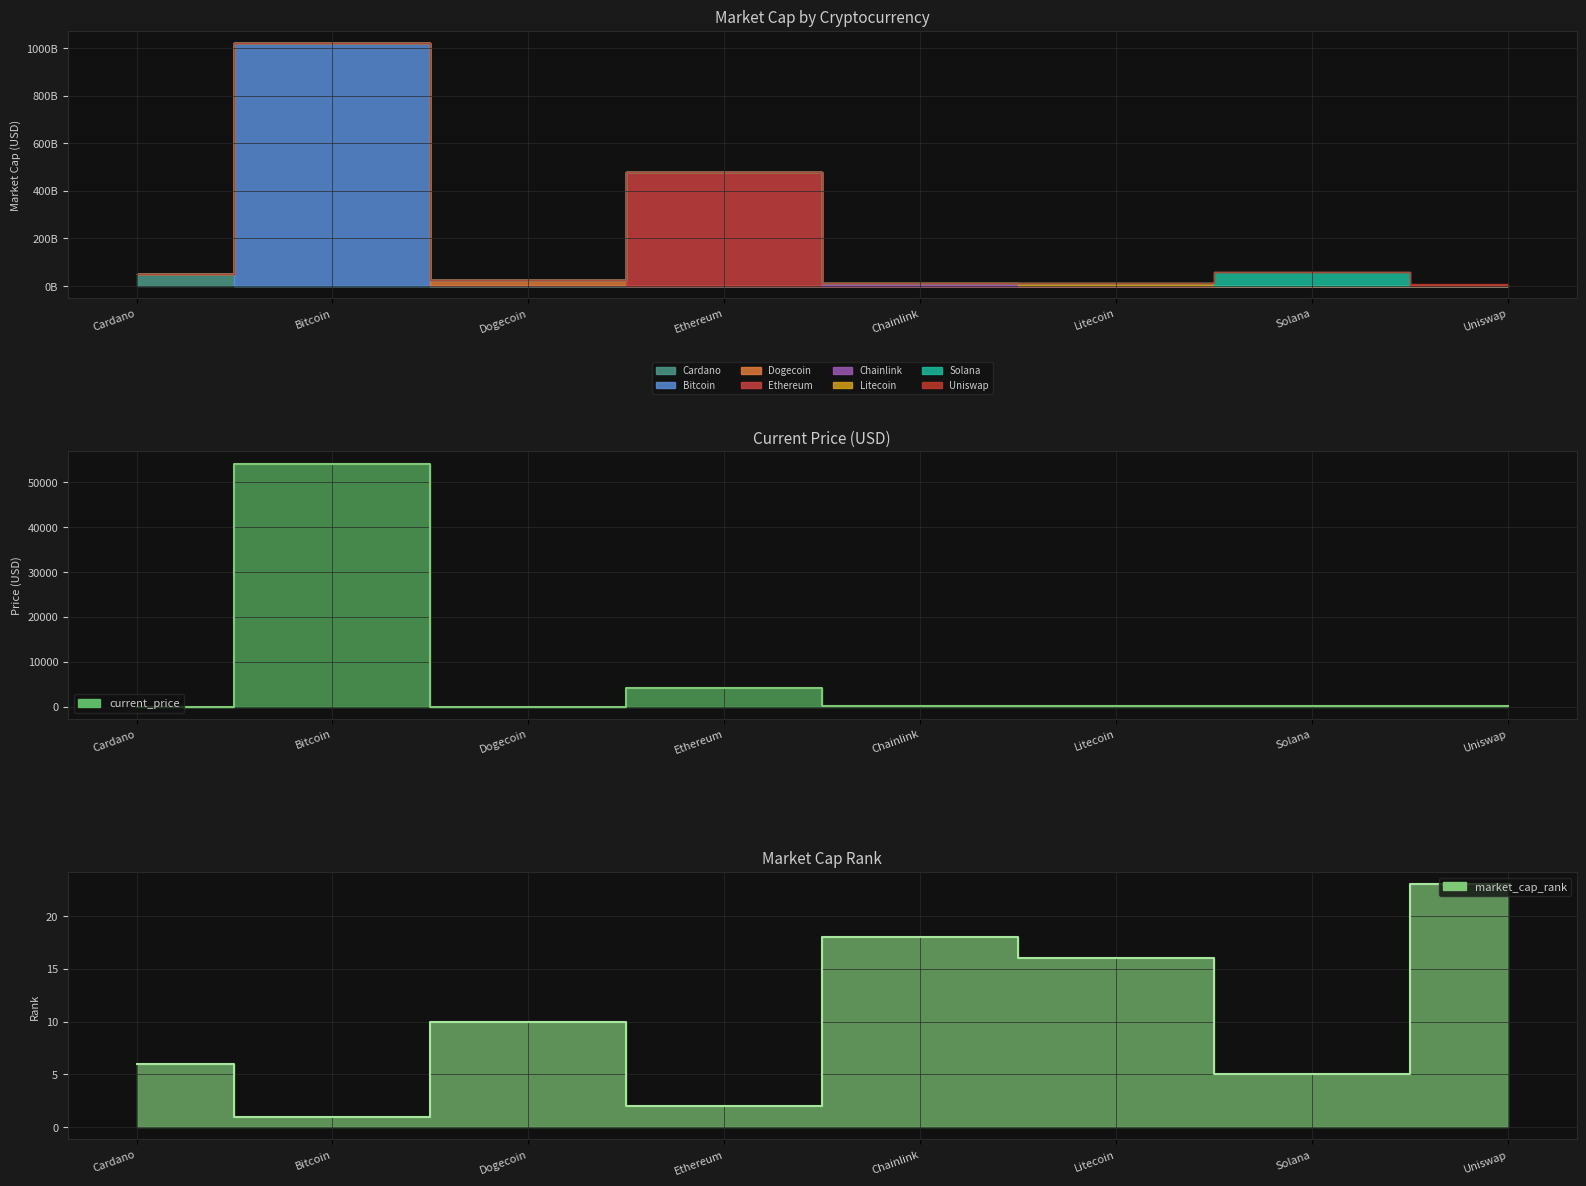

True or false: current_price has more than 2 interior local peaks.

True